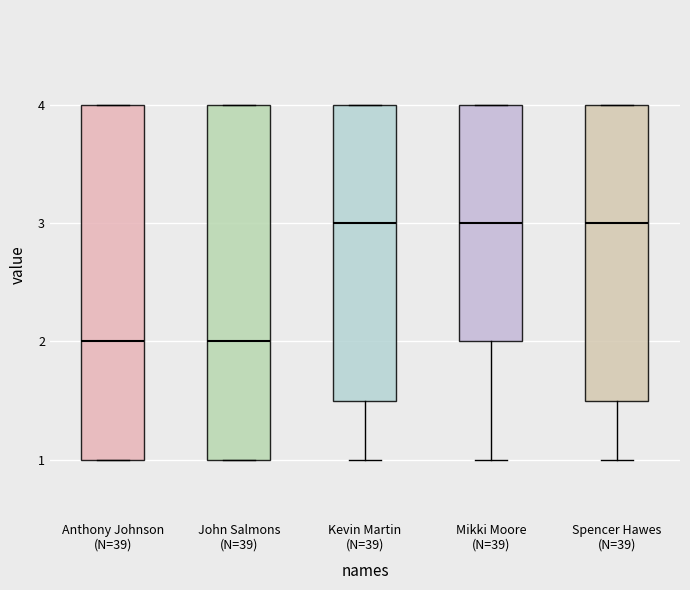

Reading left to right, transcribe this box plot: for each box, give where its median line is, the range the box spans, and where its two whiskers end, as read against the y-axis. The values are not printed on the chart, so give them approximately, as read against the axis.

Anthony Johnson (N=39): median 2.0, box 1.0 to 4.0, whiskers 1.0 to 4.0
John Salmons (N=39): median 2.0, box 1.0 to 4.0, whiskers 1.0 to 4.0
Kevin Martin (N=39): median 3.0, box 1.5 to 4.0, whiskers 1.0 to 4.0
Mikki Moore (N=39): median 3.0, box 2.0 to 4.0, whiskers 1.0 to 4.0
Spencer Hawes (N=39): median 3.0, box 1.5 to 4.0, whiskers 1.0 to 4.0